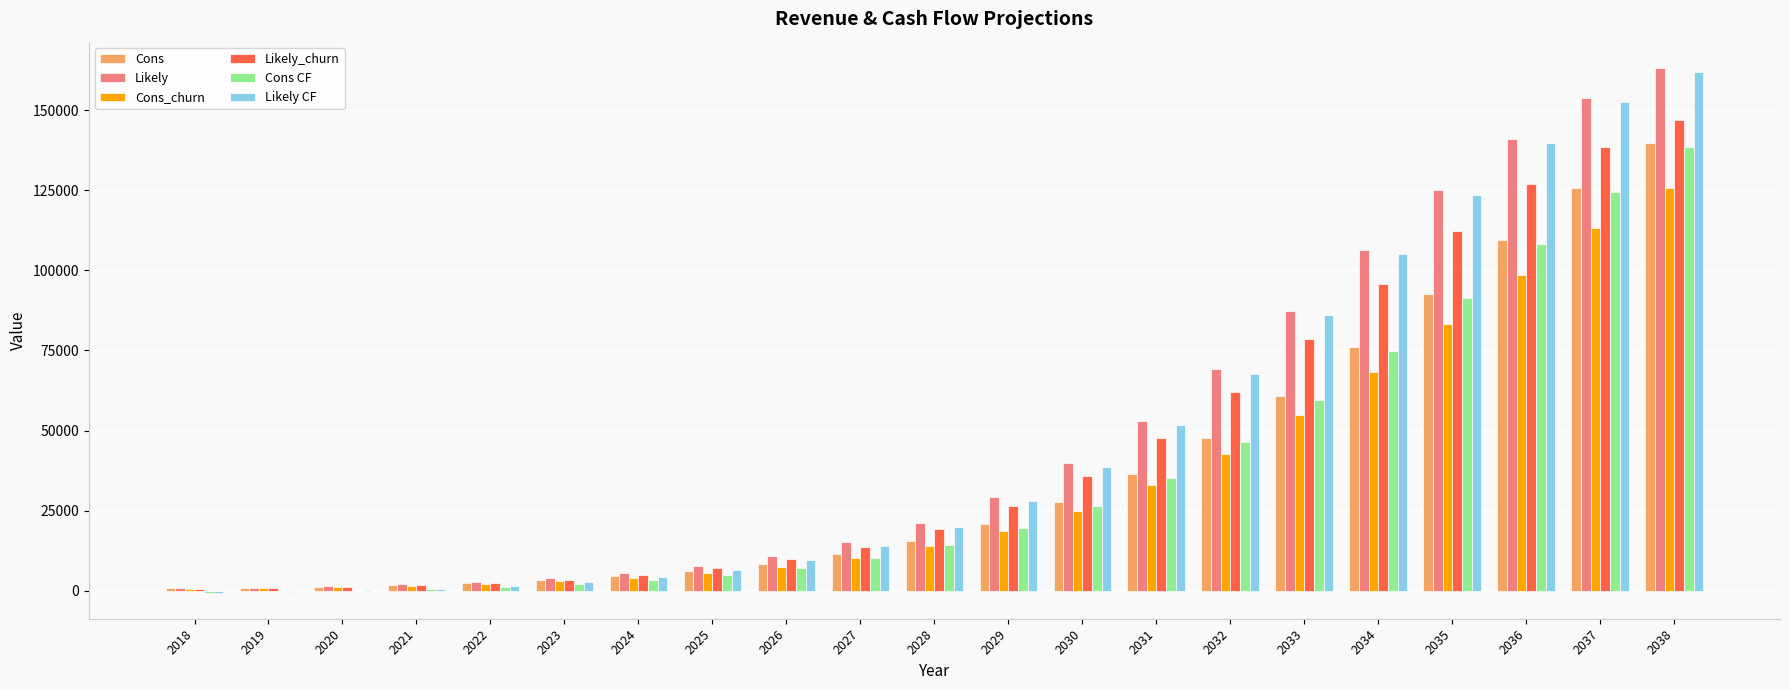

What is the sum of all Cons_churn values?

713510.4